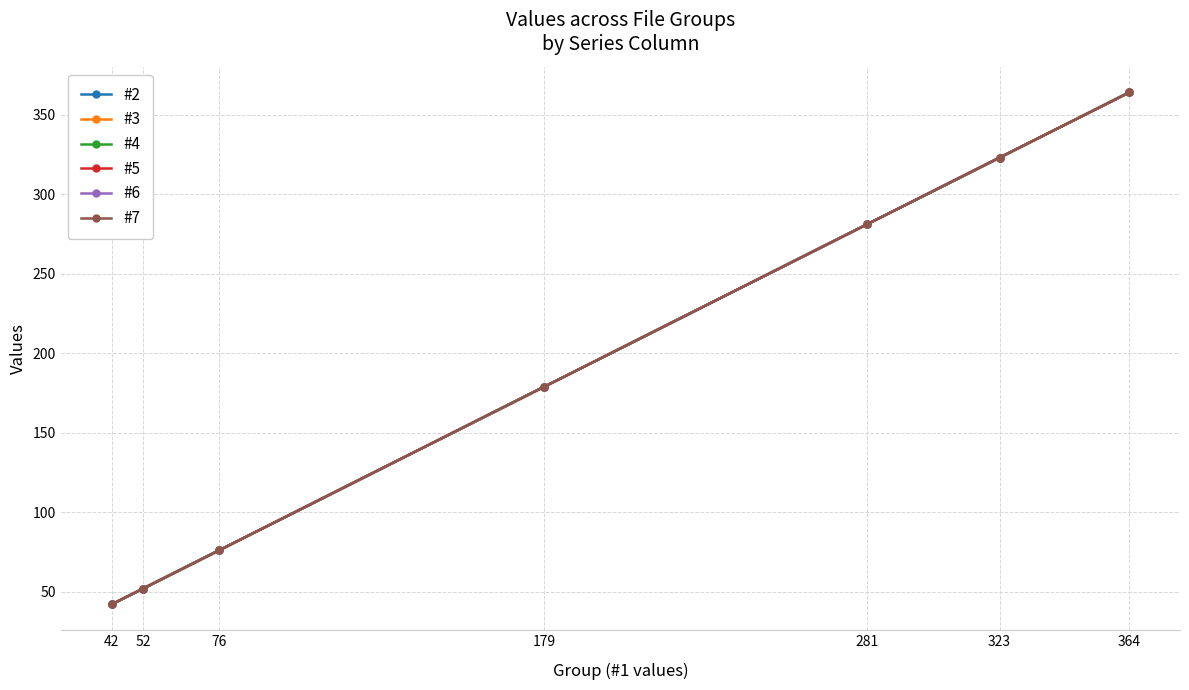

Which series has the largest total across all categories?

#2